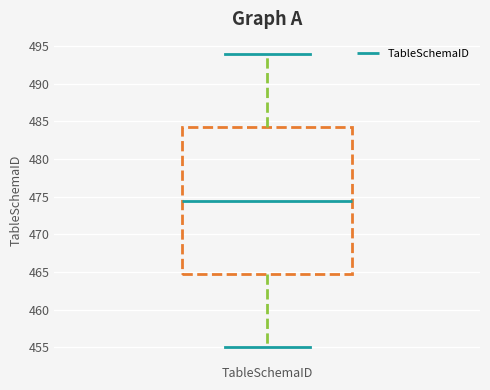

Read this box plot against the y-axis: the position of the median line, the range covered by the box, and the ends of both whiskers. The values are not printed on the chart, so give them approximately, as read against the axis.

median 474.5, box 465.0 to 484.5, whiskers 455.0 to 494.0